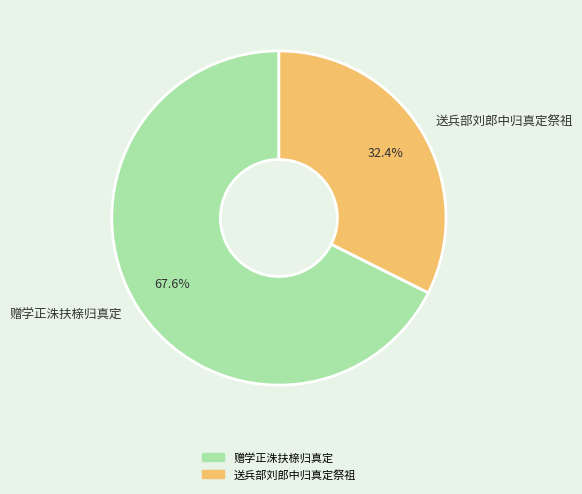

Combined, what portion of the pie is 赠学正洙扶榇归真定 and 送兵部刘郎中归真定祭祖?

100.0%